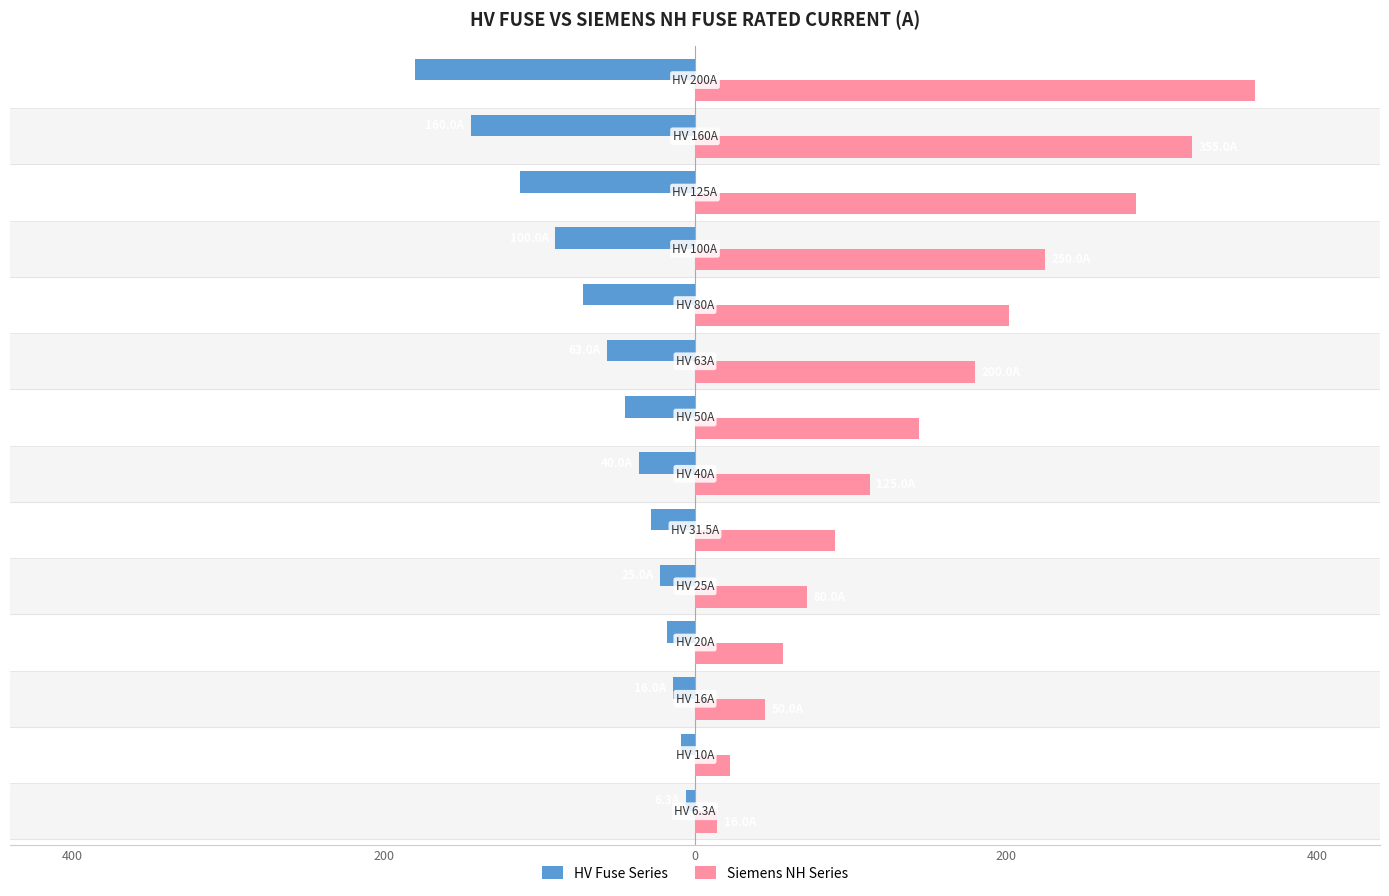

What are all the series names shown in the legend?

HV Fuse Series, Siemens NH Series